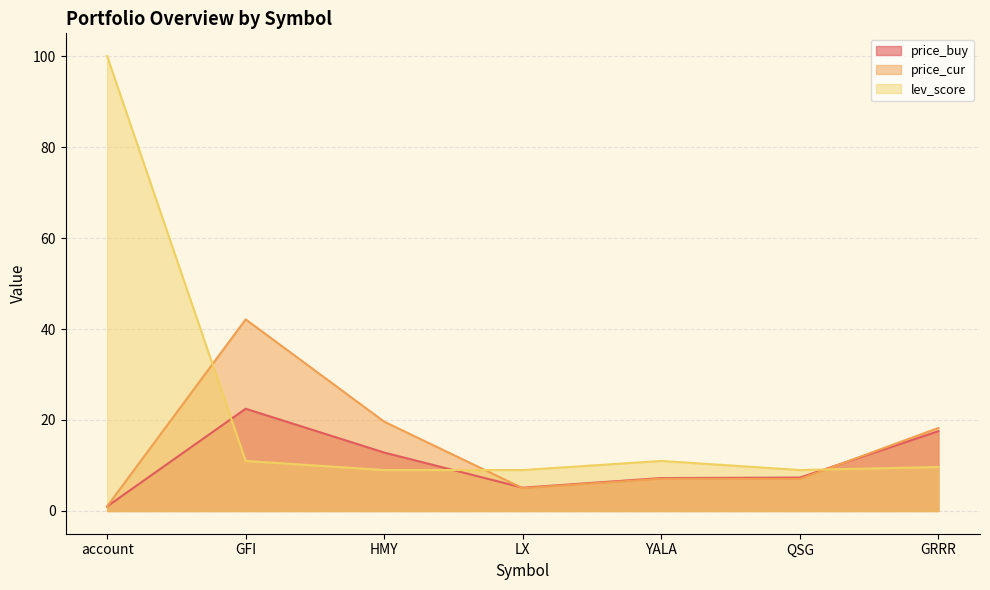

What is the label of the 7th point from the right?

account